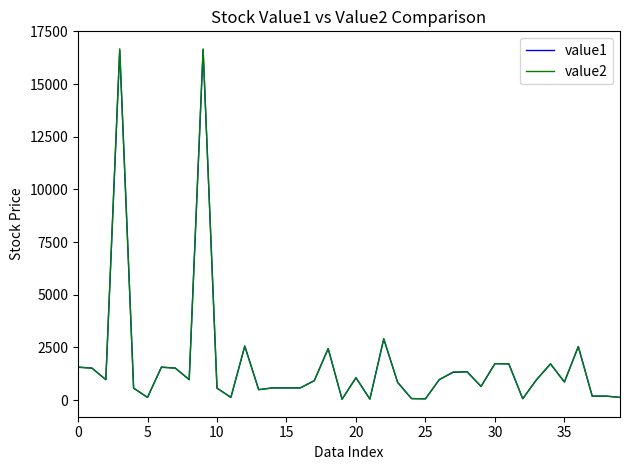

What is the highest value of the value1 series?

16625.2